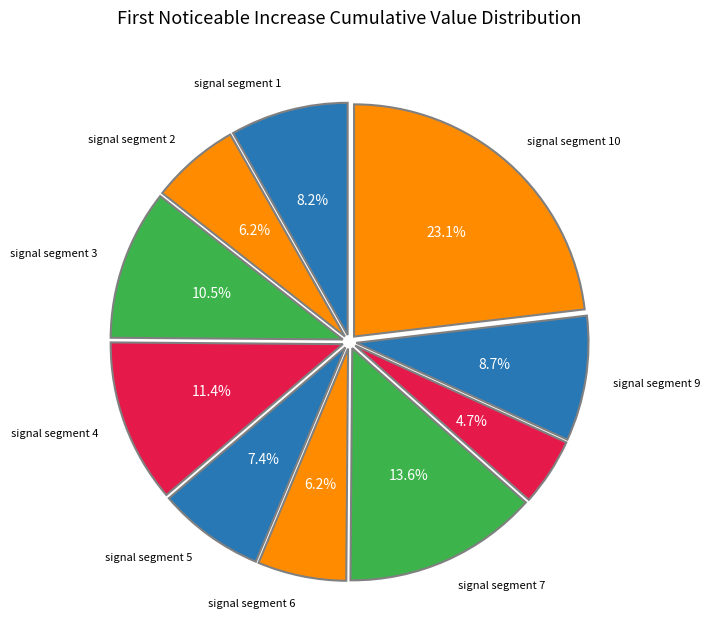

Which slice is the smallest?

signal segment 8